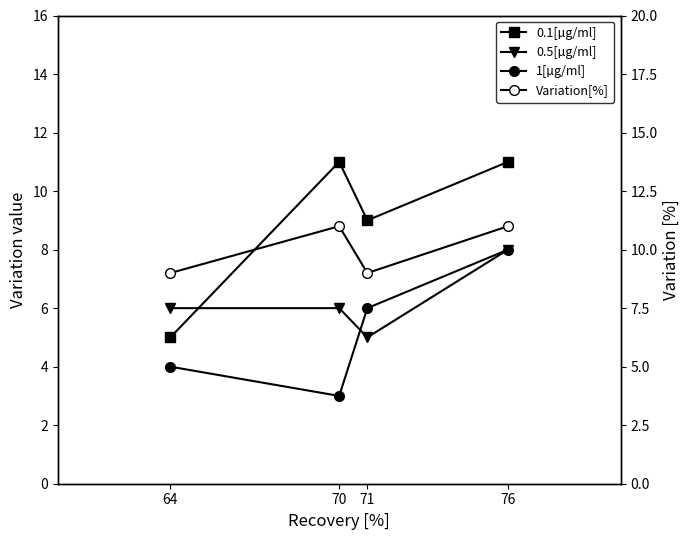

What is the value of the 1[µg/ml] point at the 1st from the left?

8